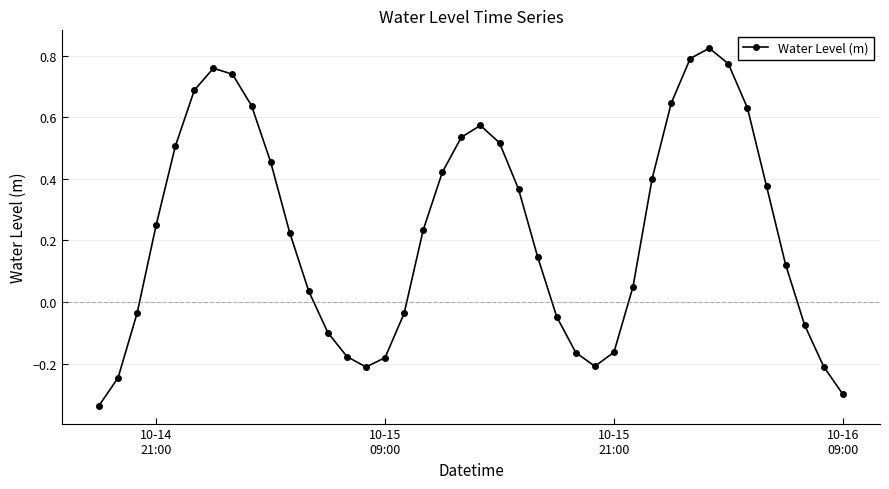

How many lines are shown in the chart?

1